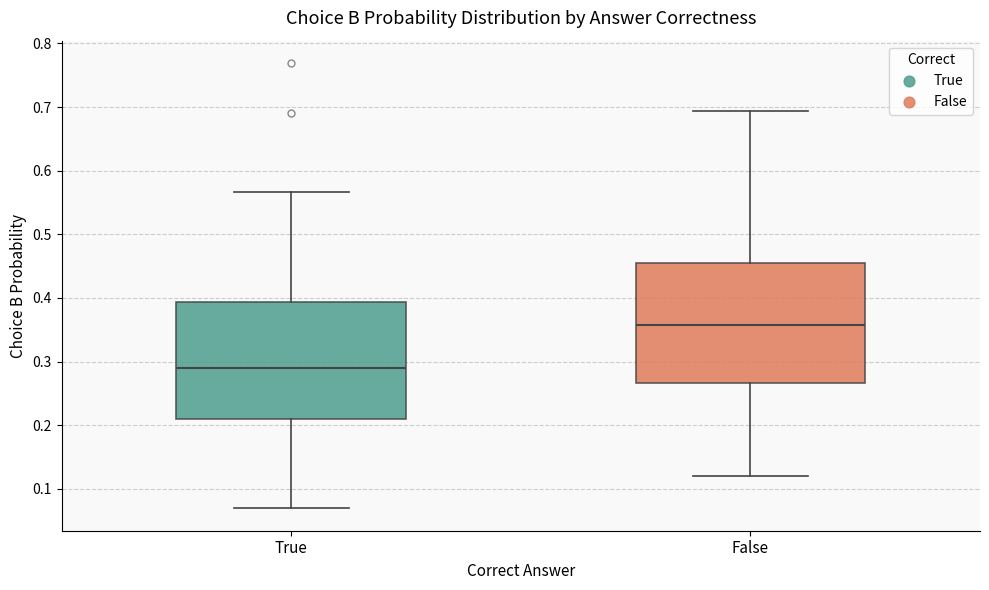

Where is the upper edge of the box for True on the y-axis? The values are not printed on the chart, so give them approximately, as read against the axis.

0.39